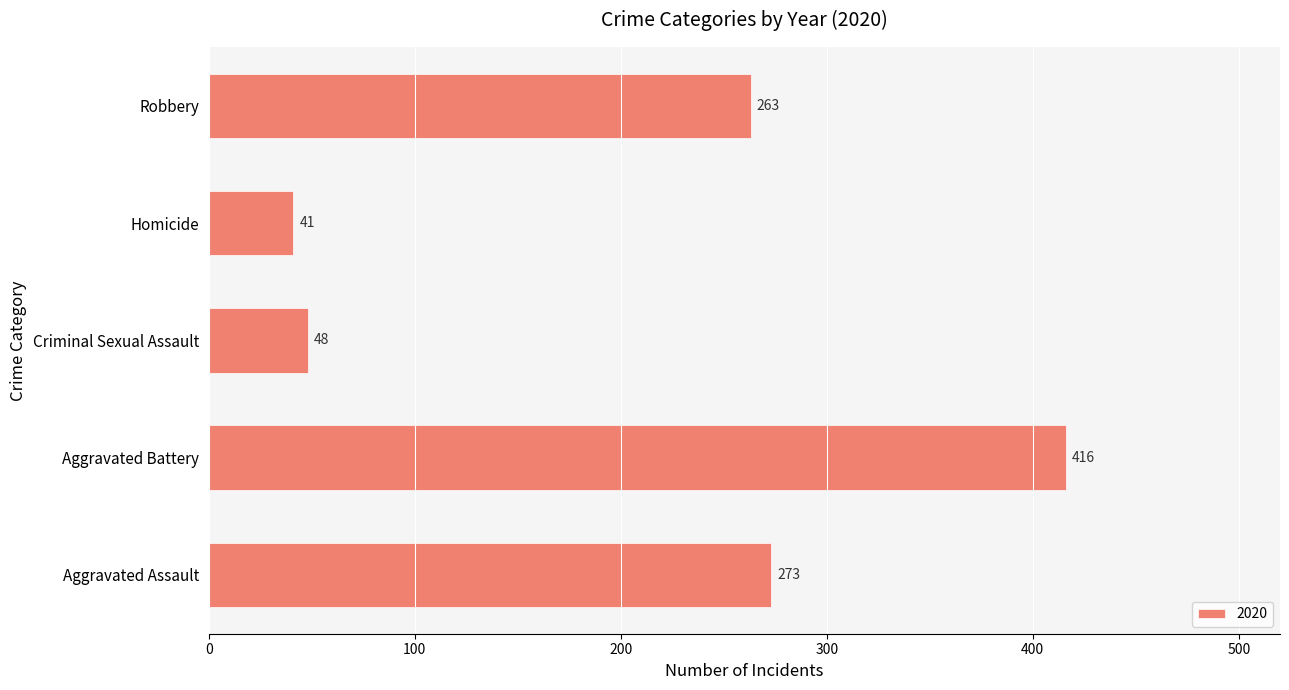

Are the bars horizontal?

Yes